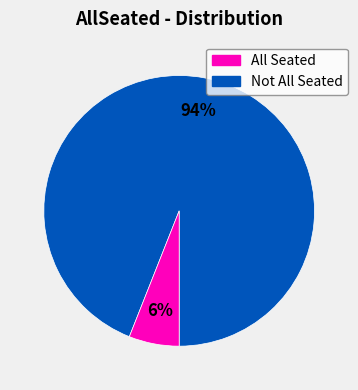

Count the number of slices in the pie.

2